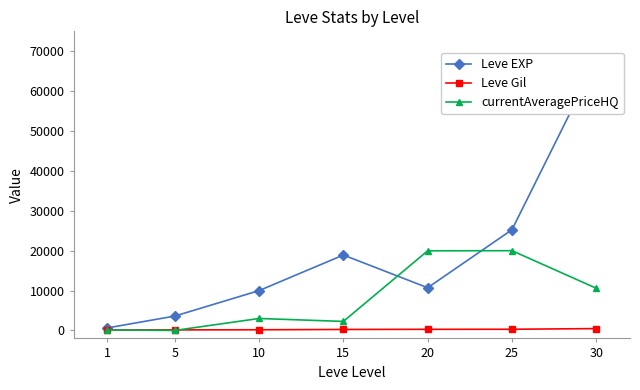

How many data points does each series have?

7